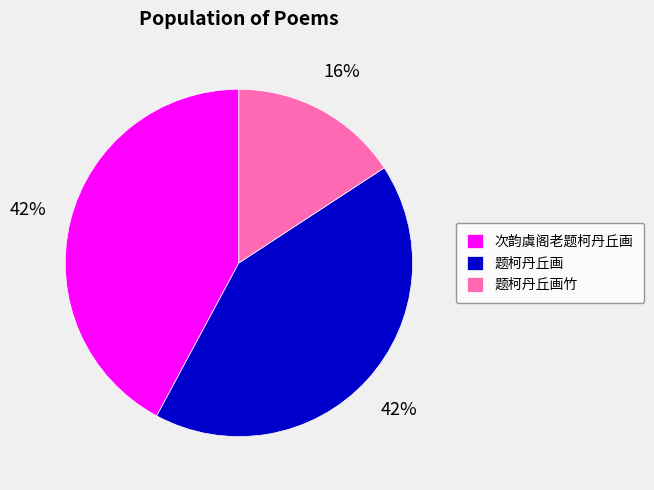

Which slice is the smallest?

题柯丹丘画竹